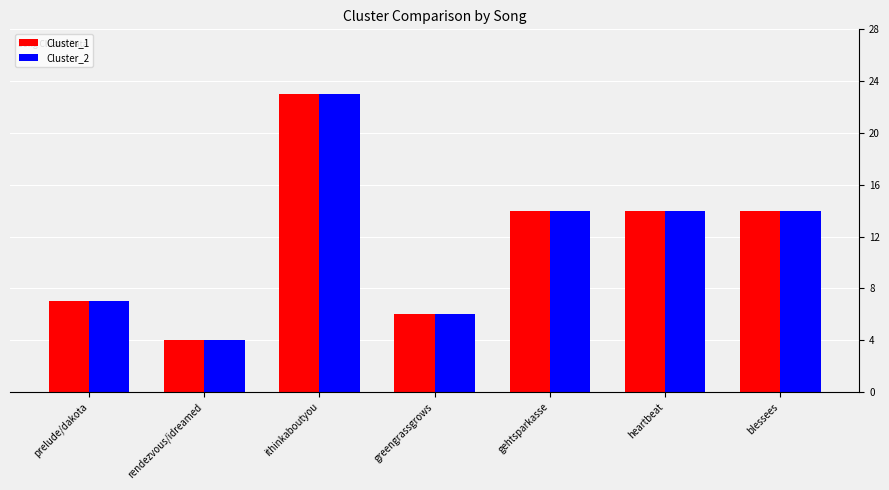

What is the difference between the Cluster_1 values at heartbeat and prelude/dakota?

7